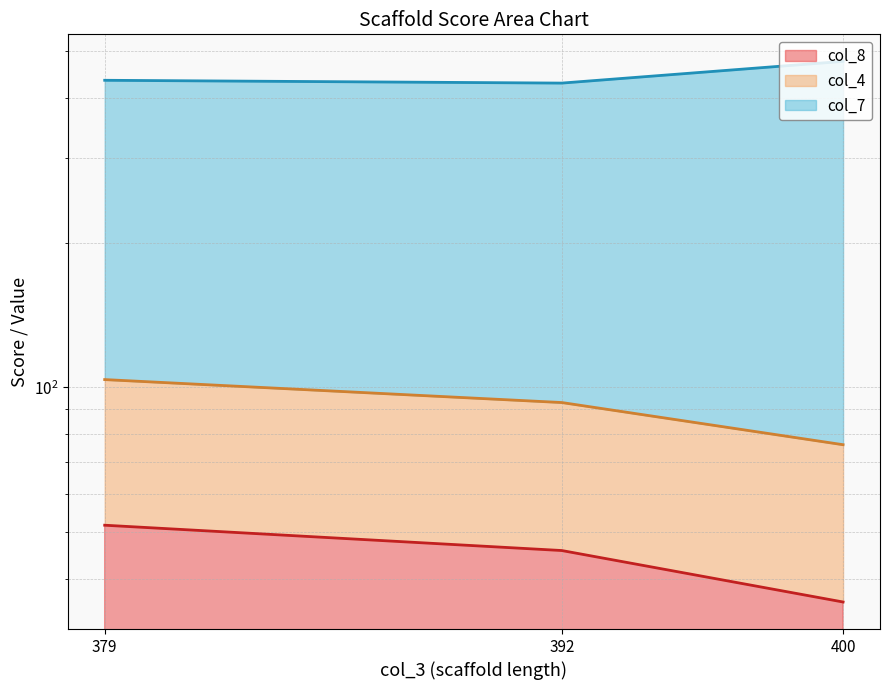

Which category has the lowest value across all series?

400